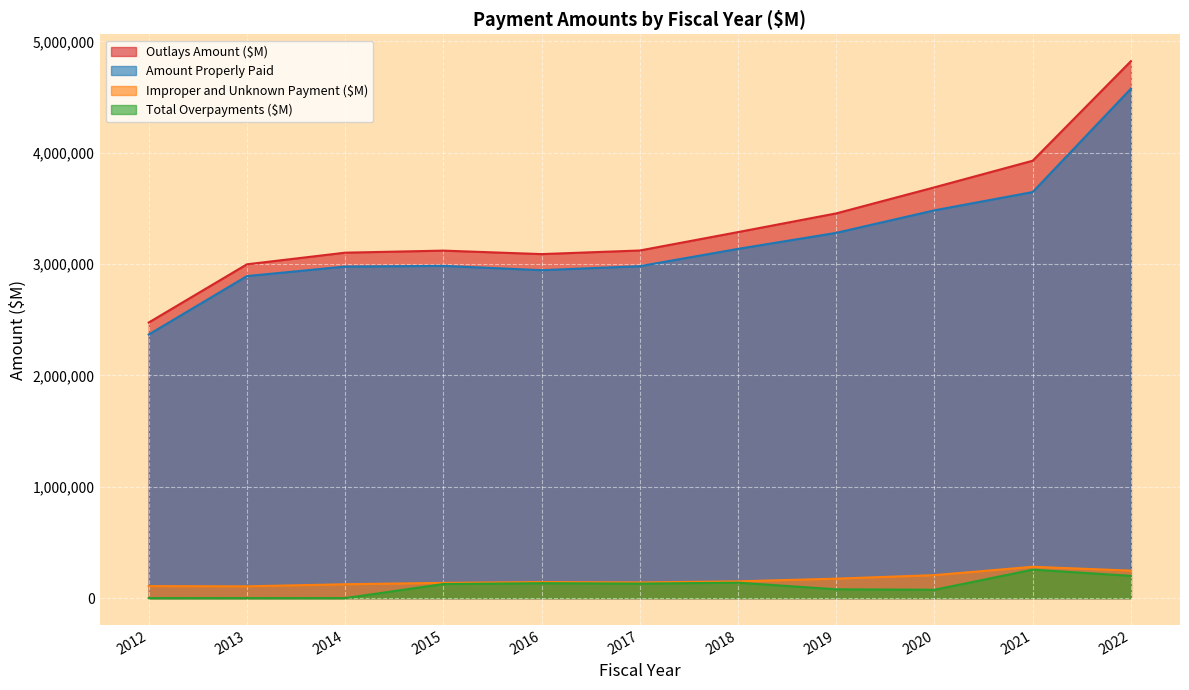

What is the value of the Outlays Amount ($M) point at the 4th from the left?

3120862.2